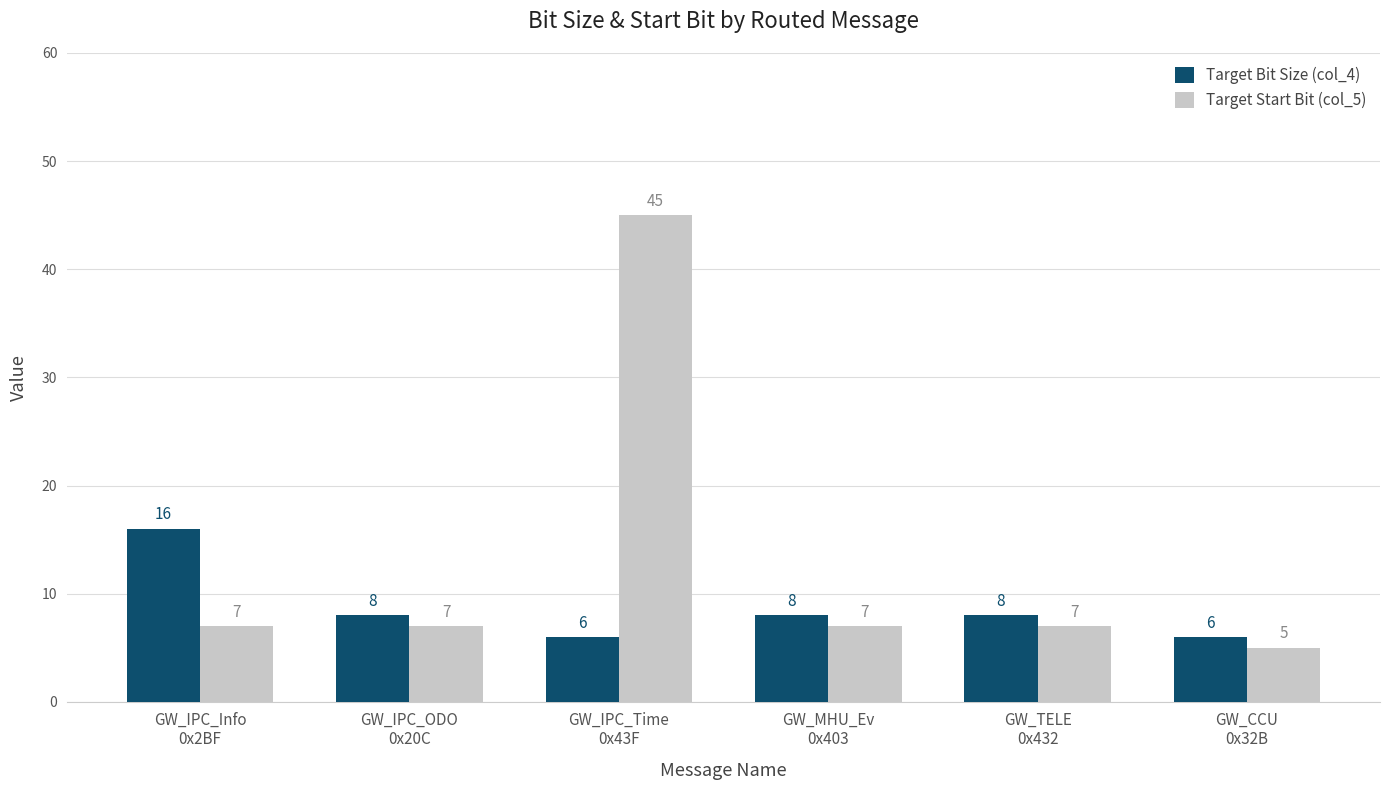

What is the difference between the maximum and minimum values in the Target Start Bit (col_5) series?

40